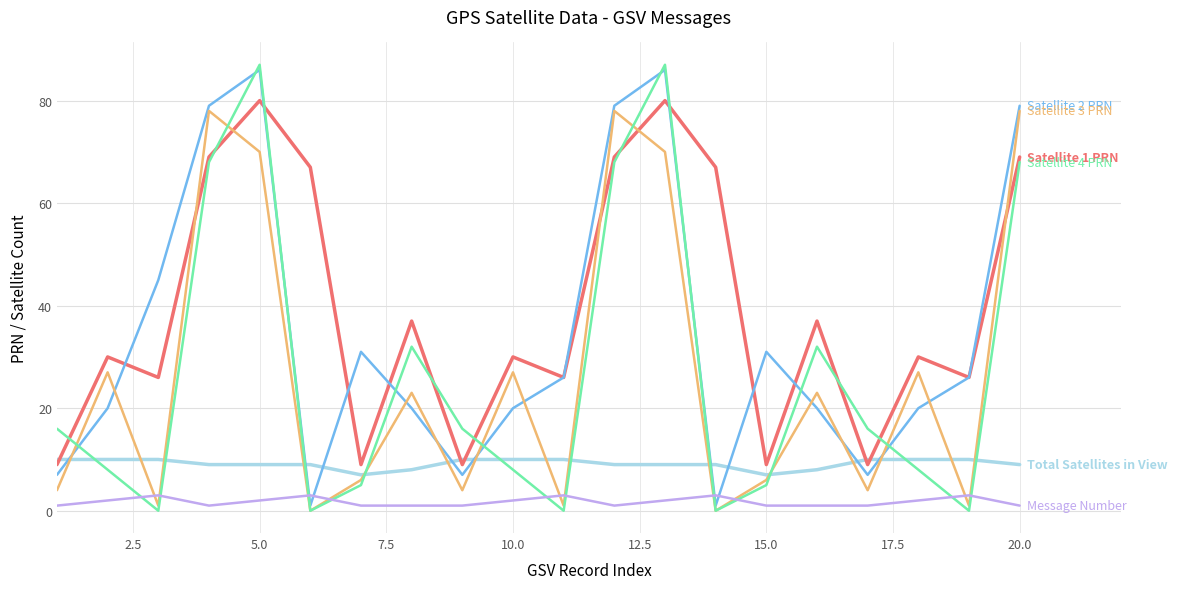

How many lines are shown in the chart?

6